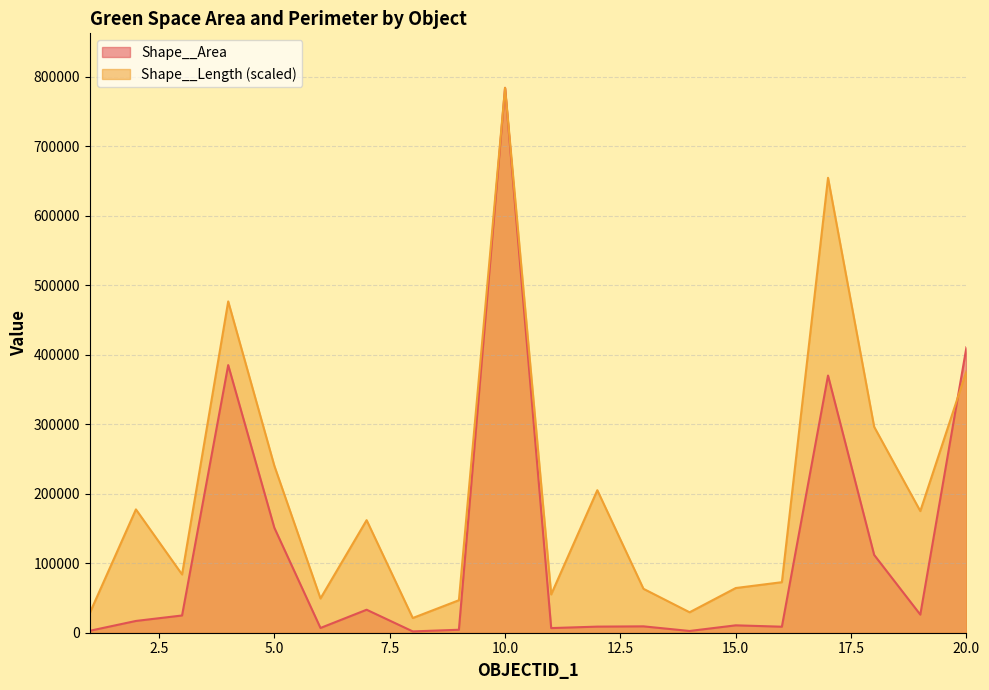

What is the total value across all series at 15.0?

74918.2